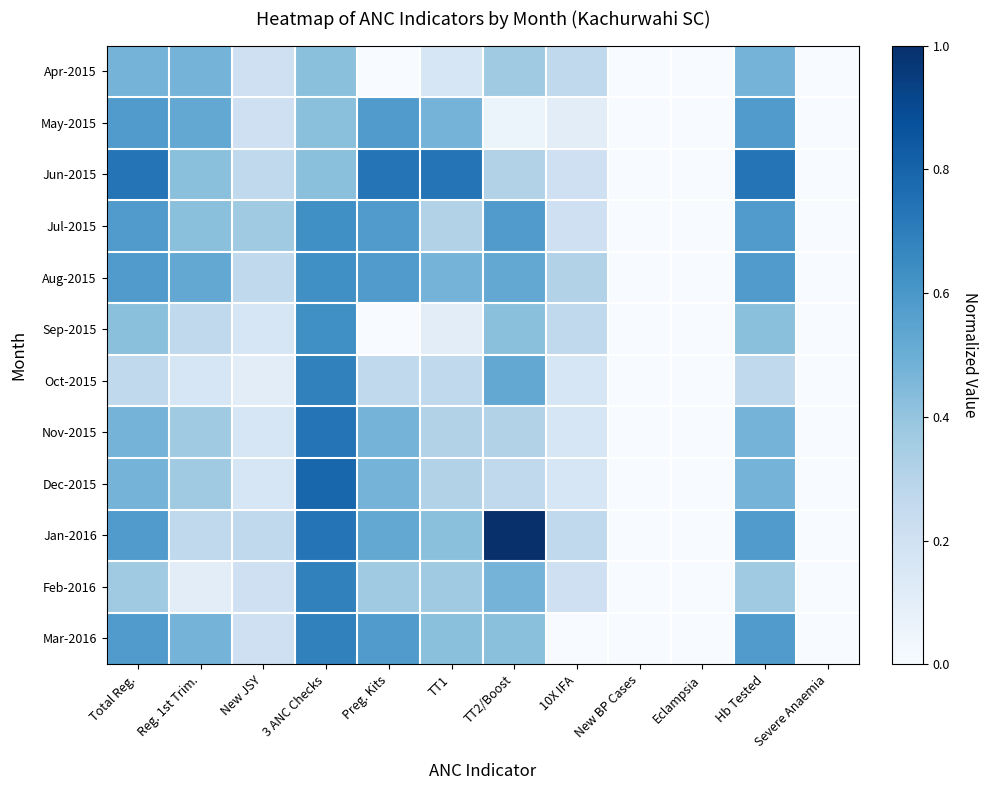

Reading left to right, what are all the values shown in this chart?

Apr-2015: Total Reg.=0.5	Reg. 1st Trim.=0.5	New JSY=0.2	3 ANC Checks=0.4	Preg. Kits=0.0	TT1=0.2	TT2/Boost=0.4	10X IFA=0.3	New BP Cases=0.0	Eclampsia=0.0	Hb Tested=0.5	Severe Anaemia=0.0
May-2015: Total Reg.=0.6	Reg. 1st Trim.=0.5	New JSY=0.2	3 ANC Checks=0.4	Preg. Kits=0.6	TT1=0.5	TT2/Boost=0.1	10X IFA=0.1	New BP Cases=0.0	Eclampsia=0.0	Hb Tested=0.6	Severe Anaemia=0.0
Jun-2015: Total Reg.=0.7	Reg. 1st Trim.=0.4	New JSY=0.3	3 ANC Checks=0.4	Preg. Kits=0.7	TT1=0.7	TT2/Boost=0.3	10X IFA=0.2	New BP Cases=0.0	Eclampsia=0.0	Hb Tested=0.7	Severe Anaemia=0.0
Jul-2015: Total Reg.=0.6	Reg. 1st Trim.=0.4	New JSY=0.4	3 ANC Checks=0.6	Preg. Kits=0.6	TT1=0.3	TT2/Boost=0.6	10X IFA=0.2	New BP Cases=0.0	Eclampsia=0.0	Hb Tested=0.6	Severe Anaemia=0.0
Aug-2015: Total Reg.=0.6	Reg. 1st Trim.=0.5	New JSY=0.3	3 ANC Checks=0.6	Preg. Kits=0.6	TT1=0.5	TT2/Boost=0.5	10X IFA=0.3	New BP Cases=0.0	Eclampsia=0.0	Hb Tested=0.6	Severe Anaemia=0.0
Sep-2015: Total Reg.=0.4	Reg. 1st Trim.=0.3	New JSY=0.2	3 ANC Checks=0.6	Preg. Kits=0.0	TT1=0.1	TT2/Boost=0.4	10X IFA=0.3	New BP Cases=0.0	Eclampsia=0.0	Hb Tested=0.4	Severe Anaemia=0.0
Oct-2015: Total Reg.=0.3	Reg. 1st Trim.=0.2	New JSY=0.1	3 ANC Checks=0.7	Preg. Kits=0.3	TT1=0.3	TT2/Boost=0.5	10X IFA=0.2	New BP Cases=0.0	Eclampsia=0.0	Hb Tested=0.3	Severe Anaemia=0.0
Nov-2015: Total Reg.=0.5	Reg. 1st Trim.=0.4	New JSY=0.2	3 ANC Checks=0.7	Preg. Kits=0.5	TT1=0.3	TT2/Boost=0.3	10X IFA=0.2	New BP Cases=0.0	Eclampsia=0.0	Hb Tested=0.5	Severe Anaemia=0.0
Dec-2015: Total Reg.=0.5	Reg. 1st Trim.=0.4	New JSY=0.2	3 ANC Checks=0.8	Preg. Kits=0.5	TT1=0.3	TT2/Boost=0.3	10X IFA=0.2	New BP Cases=0.0	Eclampsia=0.0	Hb Tested=0.5	Severe Anaemia=0.0
Jan-2016: Total Reg.=0.6	Reg. 1st Trim.=0.3	New JSY=0.3	3 ANC Checks=0.7	Preg. Kits=0.5	TT1=0.4	TT2/Boost=1.0	10X IFA=0.3	New BP Cases=0.0	Eclampsia=0.0	Hb Tested=0.6	Severe Anaemia=0.0
Feb-2016: Total Reg.=0.4	Reg. 1st Trim.=0.1	New JSY=0.2	3 ANC Checks=0.7	Preg. Kits=0.4	TT1=0.4	TT2/Boost=0.5	10X IFA=0.2	New BP Cases=0.0	Eclampsia=0.0	Hb Tested=0.4	Severe Anaemia=0.0
Mar-2016: Total Reg.=0.6	Reg. 1st Trim.=0.5	New JSY=0.2	3 ANC Checks=0.7	Preg. Kits=0.6	TT1=0.4	TT2/Boost=0.4	10X IFA=0.0	New BP Cases=0.0	Eclampsia=0.0	Hb Tested=0.6	Severe Anaemia=0.0